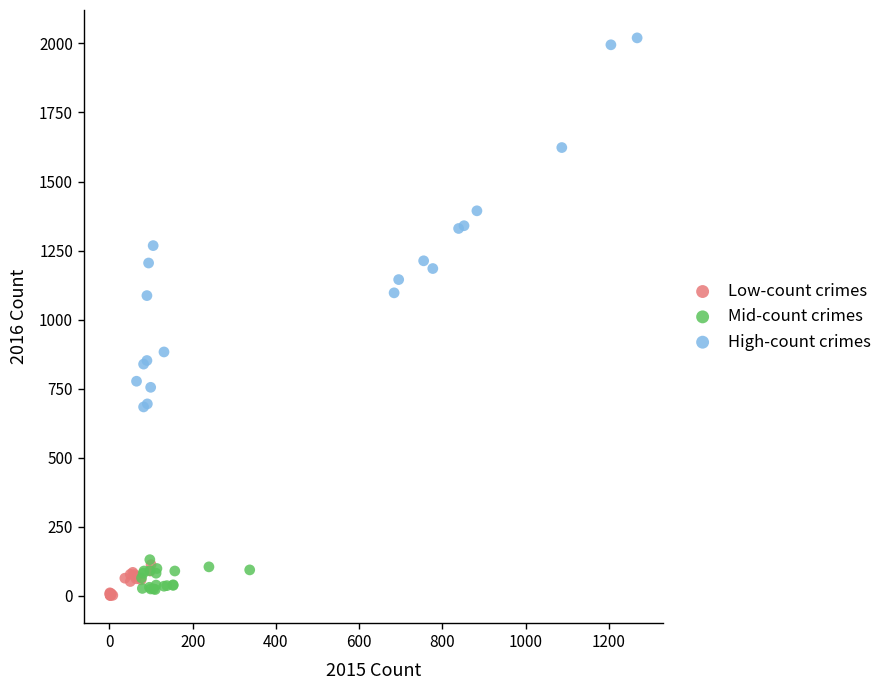

Which series has the widest spread of Y values?

High-count crimes